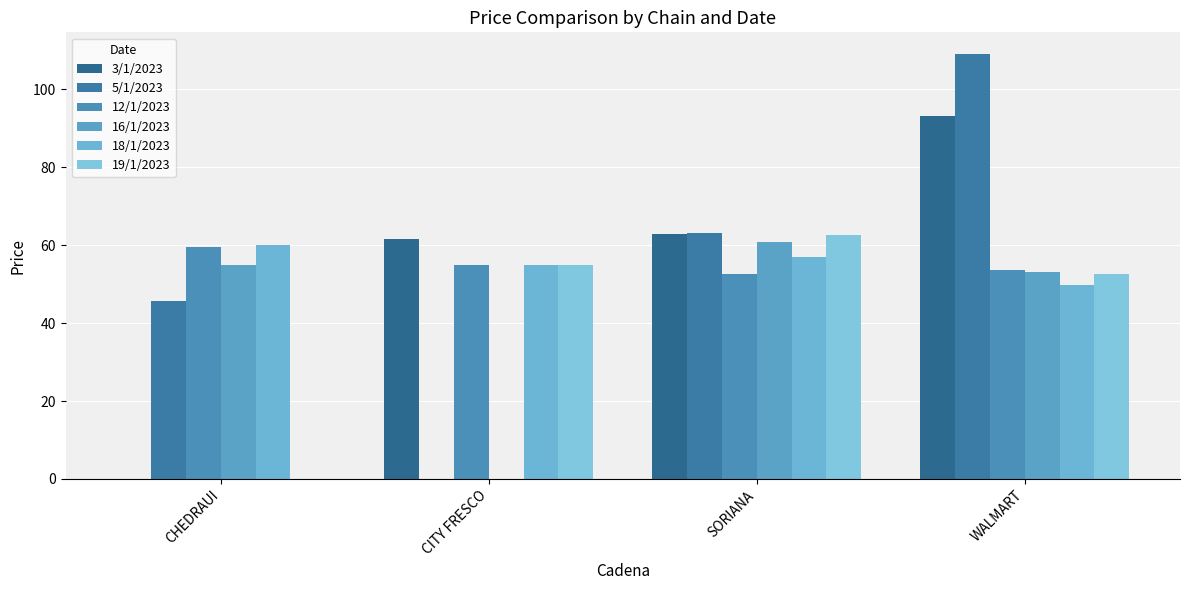

How many groups of bars are there?

4